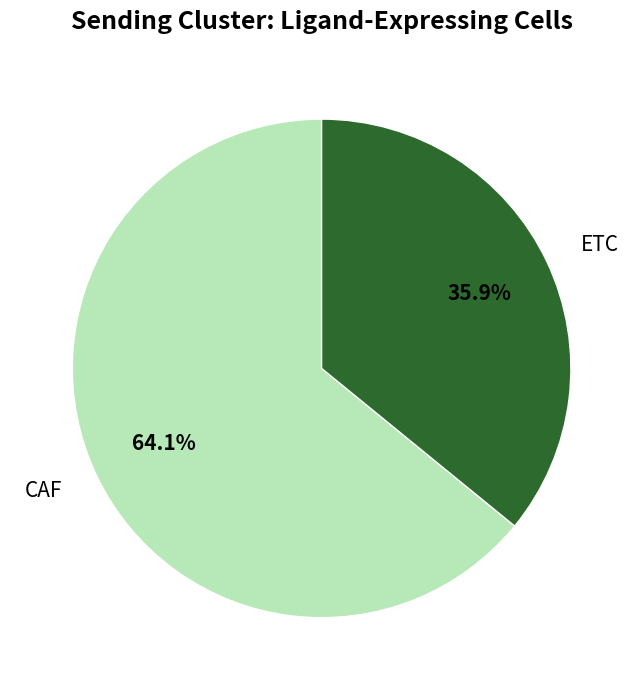

To the nearest percent, what portion does CAF represent?

64%